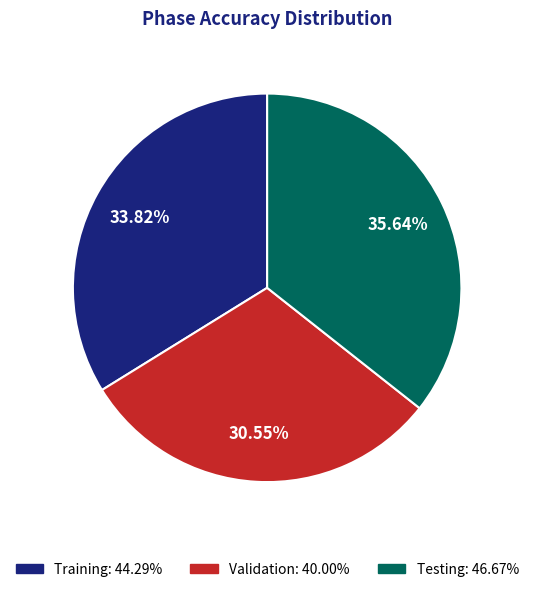

True or false: Training accounts for 20% of the total.

False